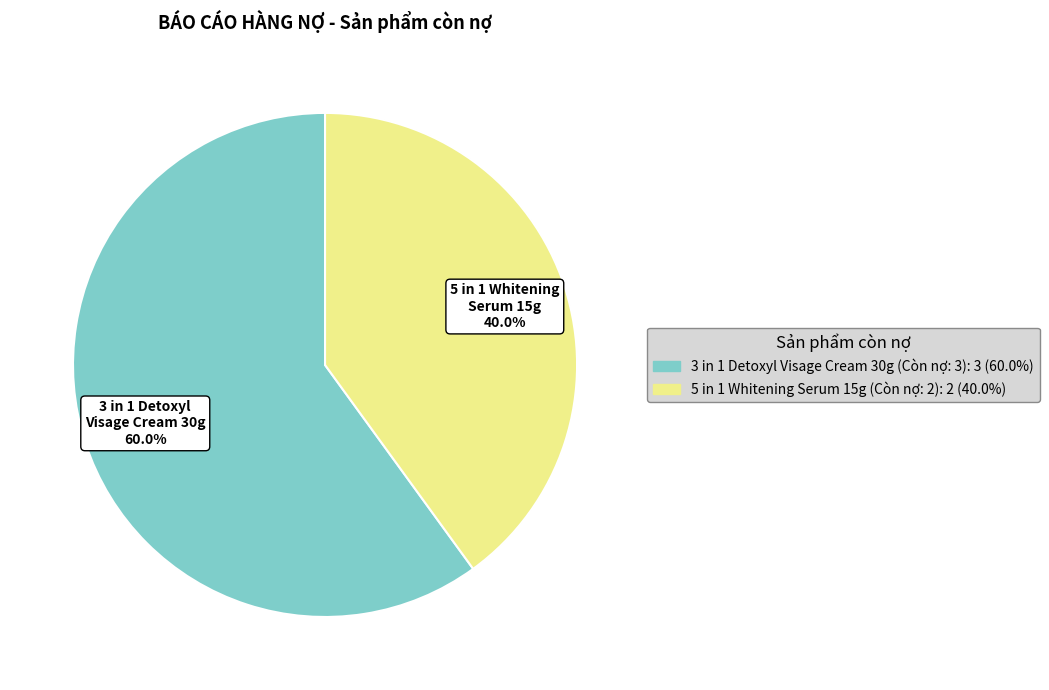

To the nearest percent, what is the difference between the largest and smallest slice percentages?

20%